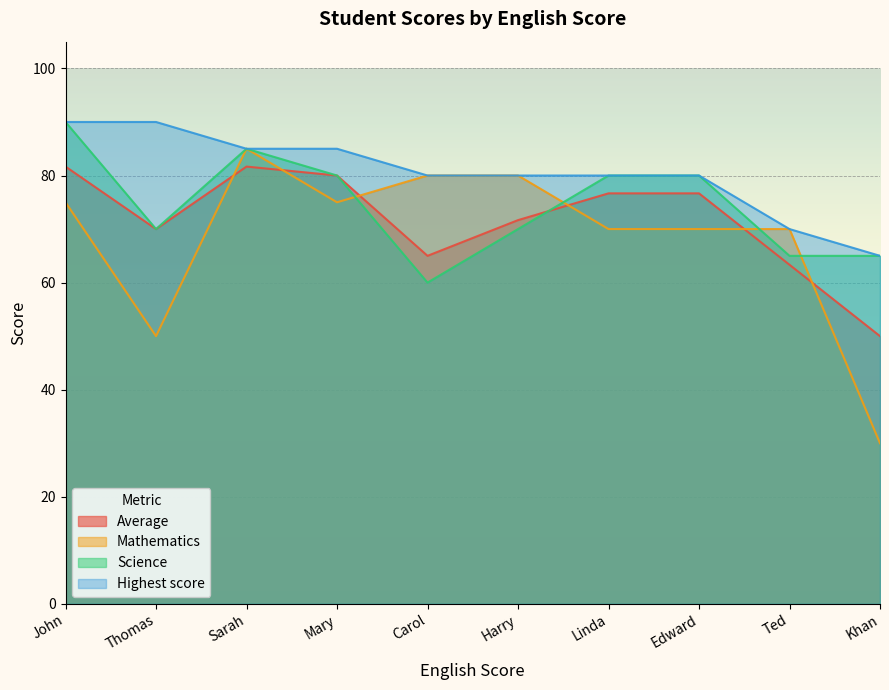

What is the difference between the highest and lowest values at John?

15.0